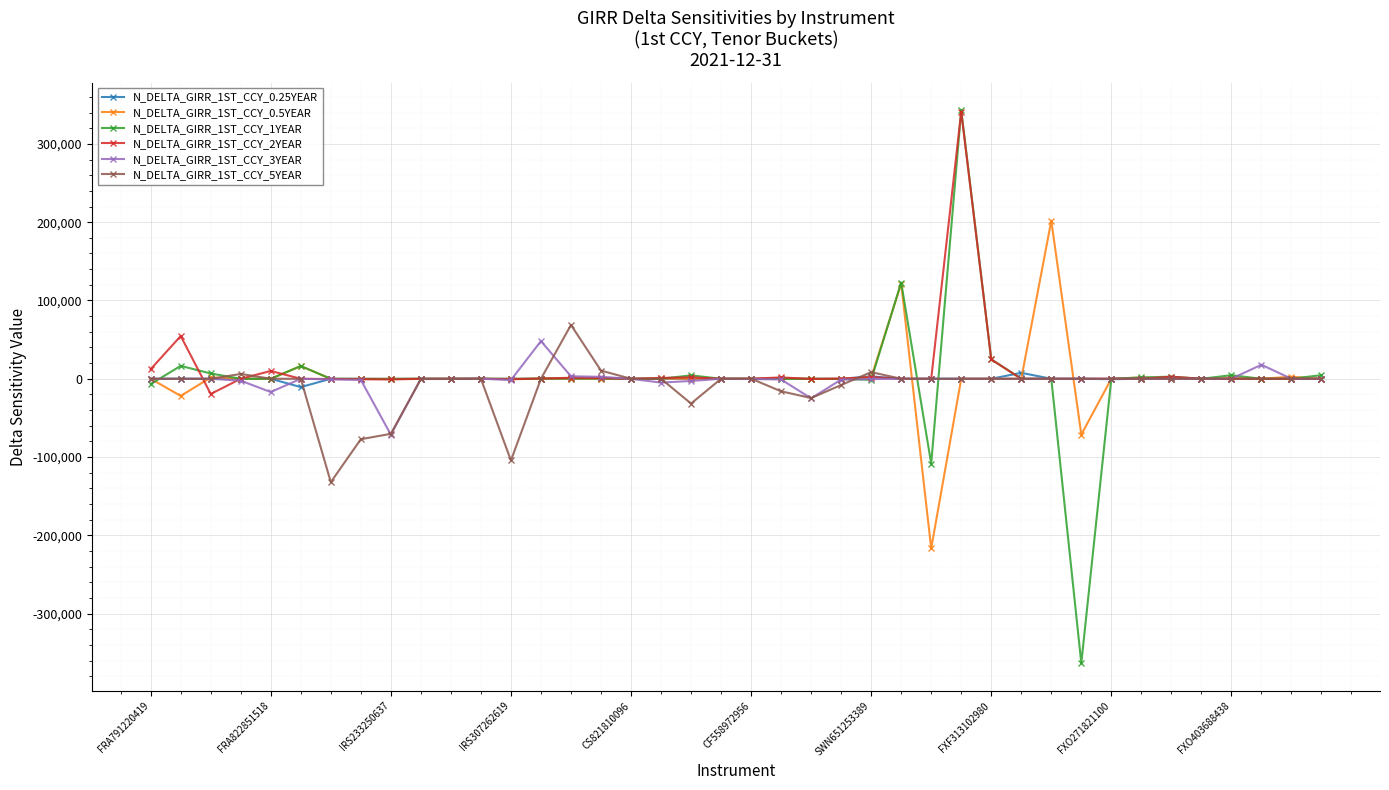

What is the value of the N_DELTA_GIRR_1ST_CCY_3YEAR point at the 9th from the left?

-71403.1